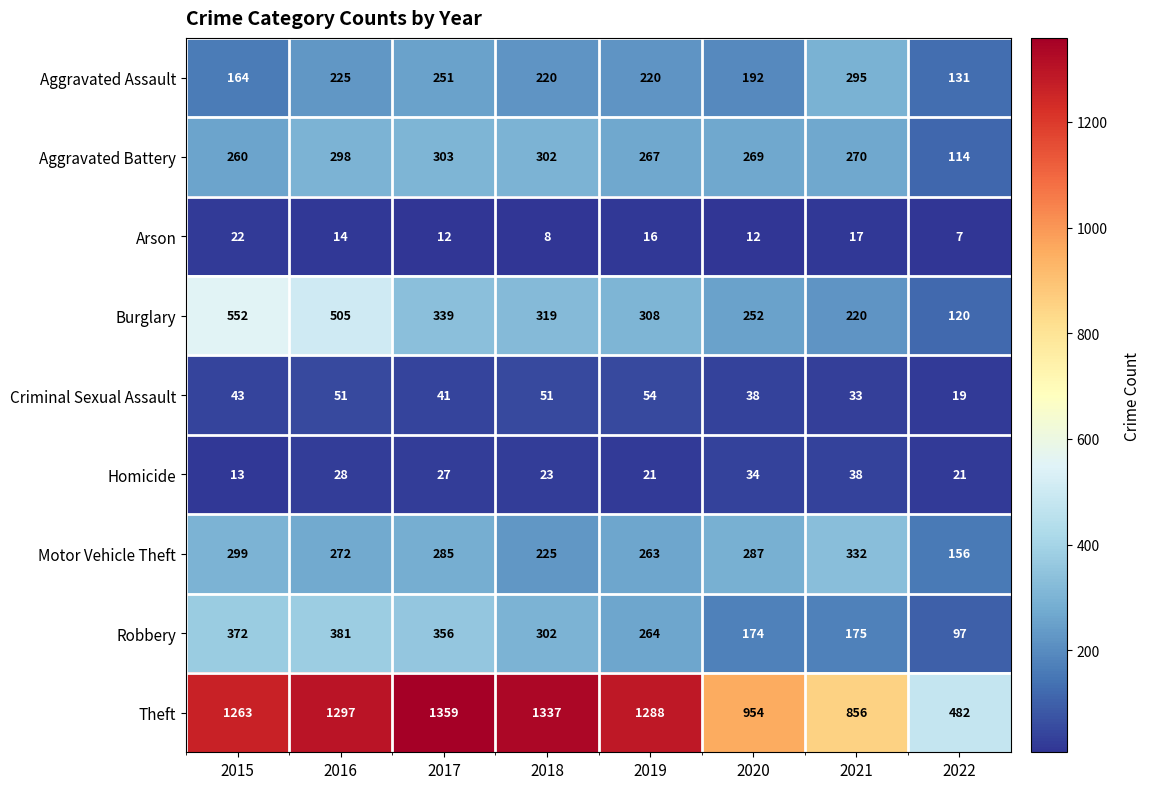

What is the difference between the maximum and second lowest values in the Arson series?

14